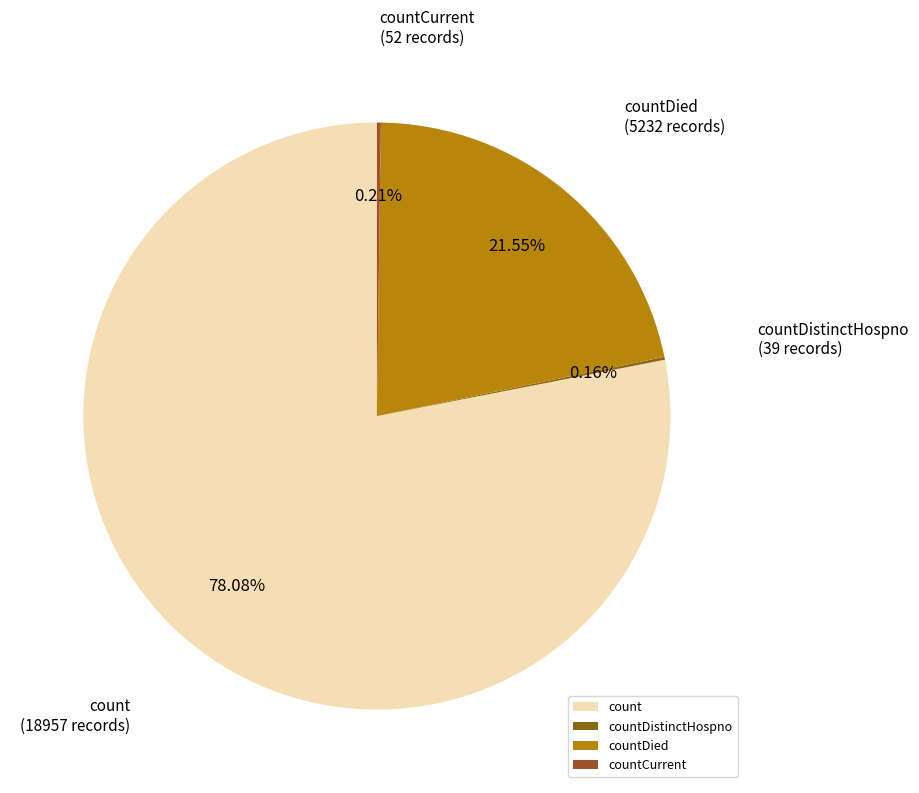

Which slice is the largest?

count